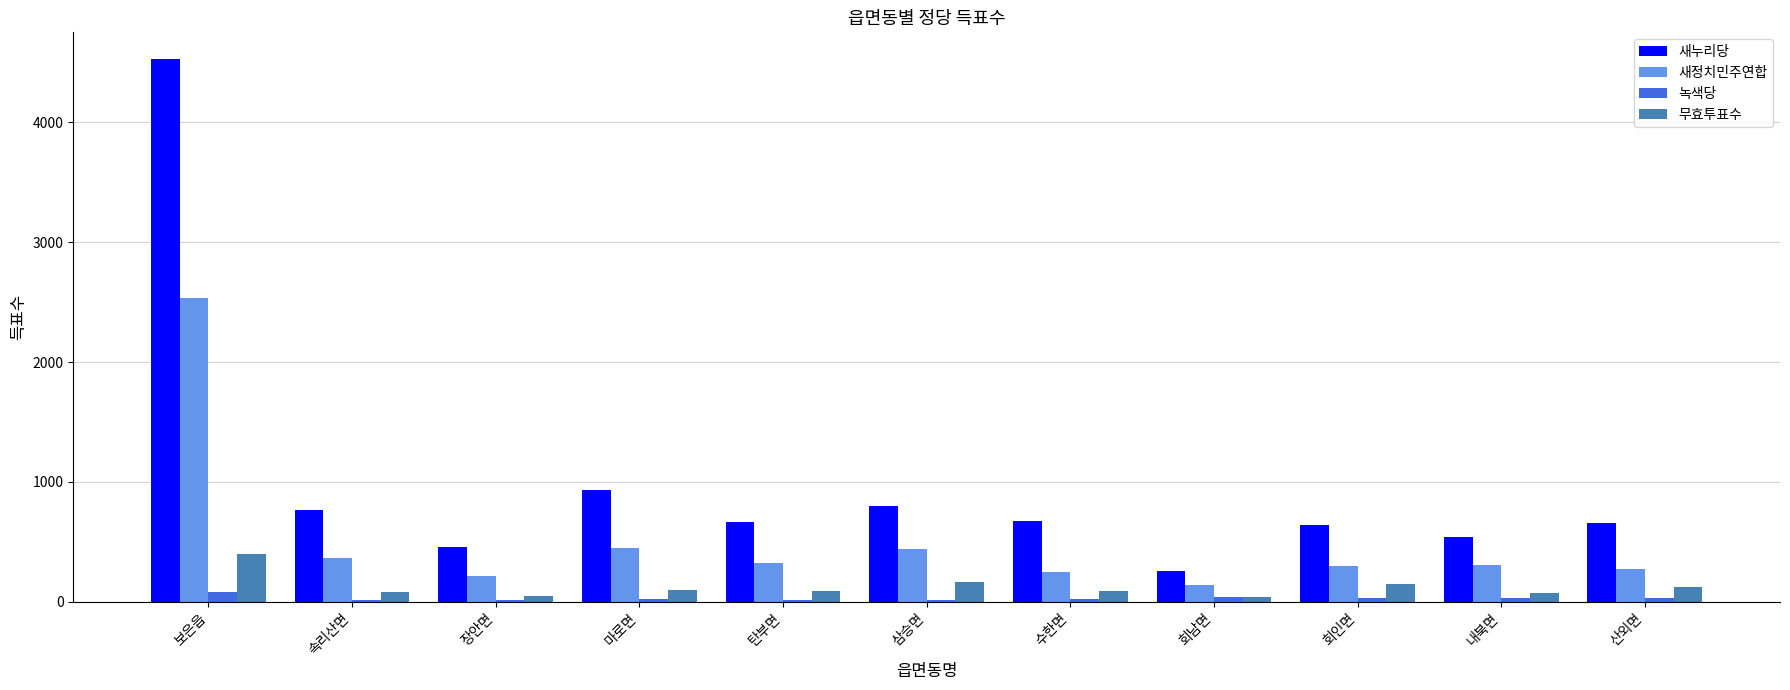

Which category has the highest value in the 새누리당 series?

보은읍